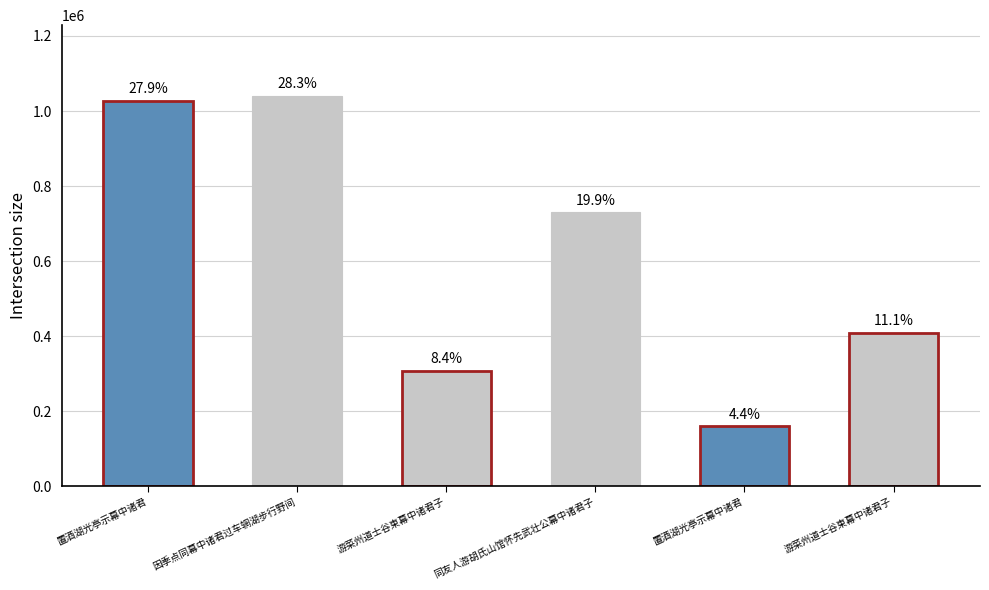

What is the ratio of the value at 置酒湖光亭示幕中诸君 to the value at 置酒湖光亭示幕中诸君?

6.4